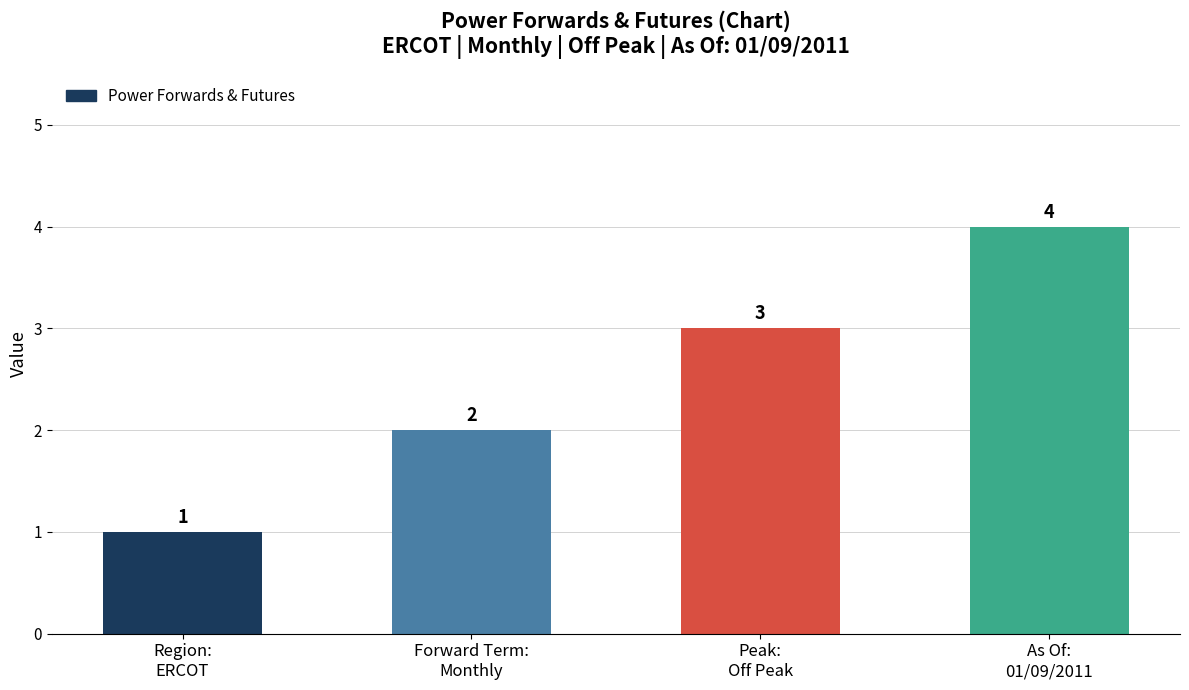

Which has a higher value, Region:
ERCOT or Peak:
Off Peak?

Peak:
Off Peak